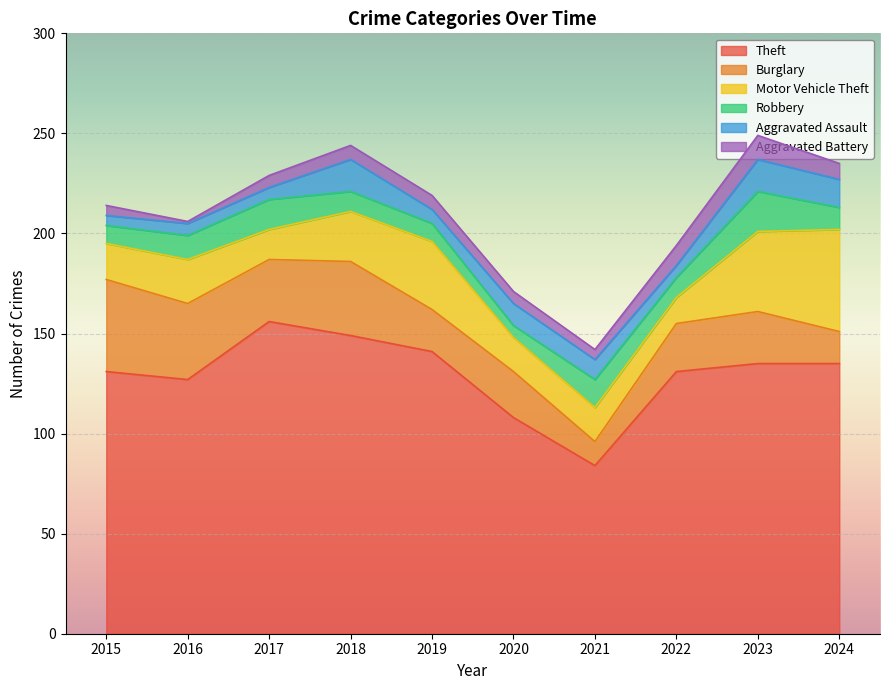

What is the sum of the Aggravated Battery values at 2022 and 2020?

16